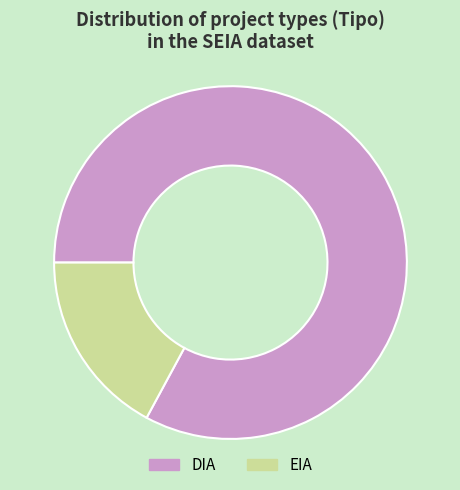

Is EIA the majority of the pie?

No